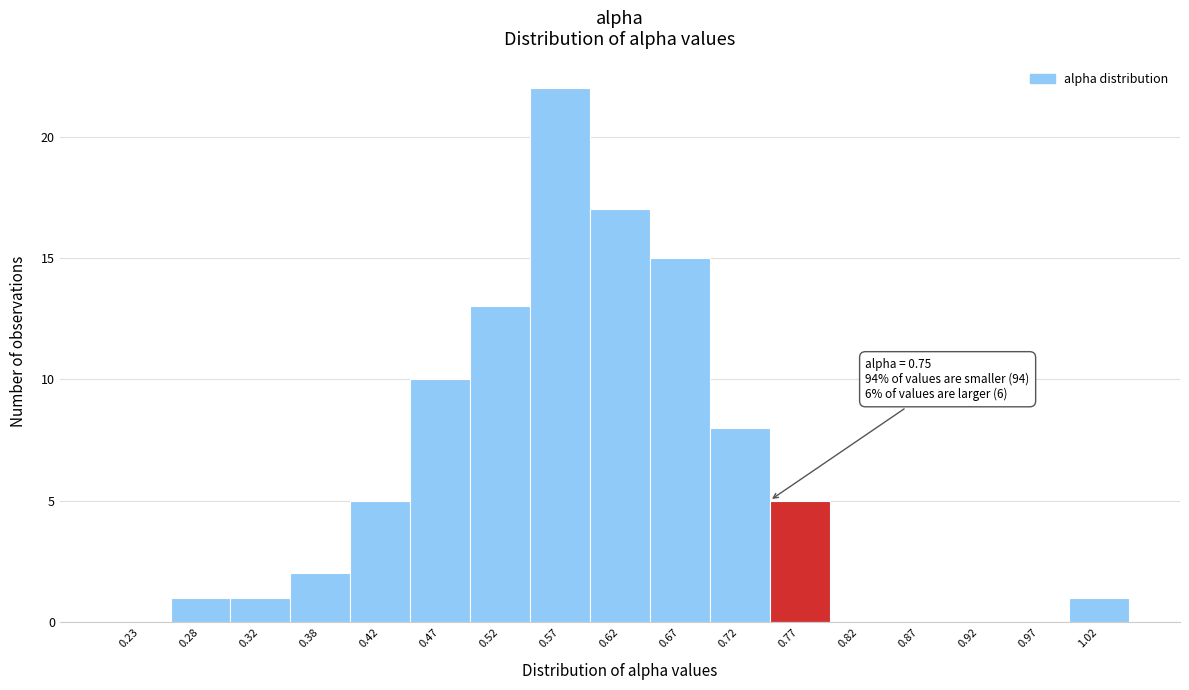

Which range on the x-axis has the tallest bar?

0.55 to 0.60